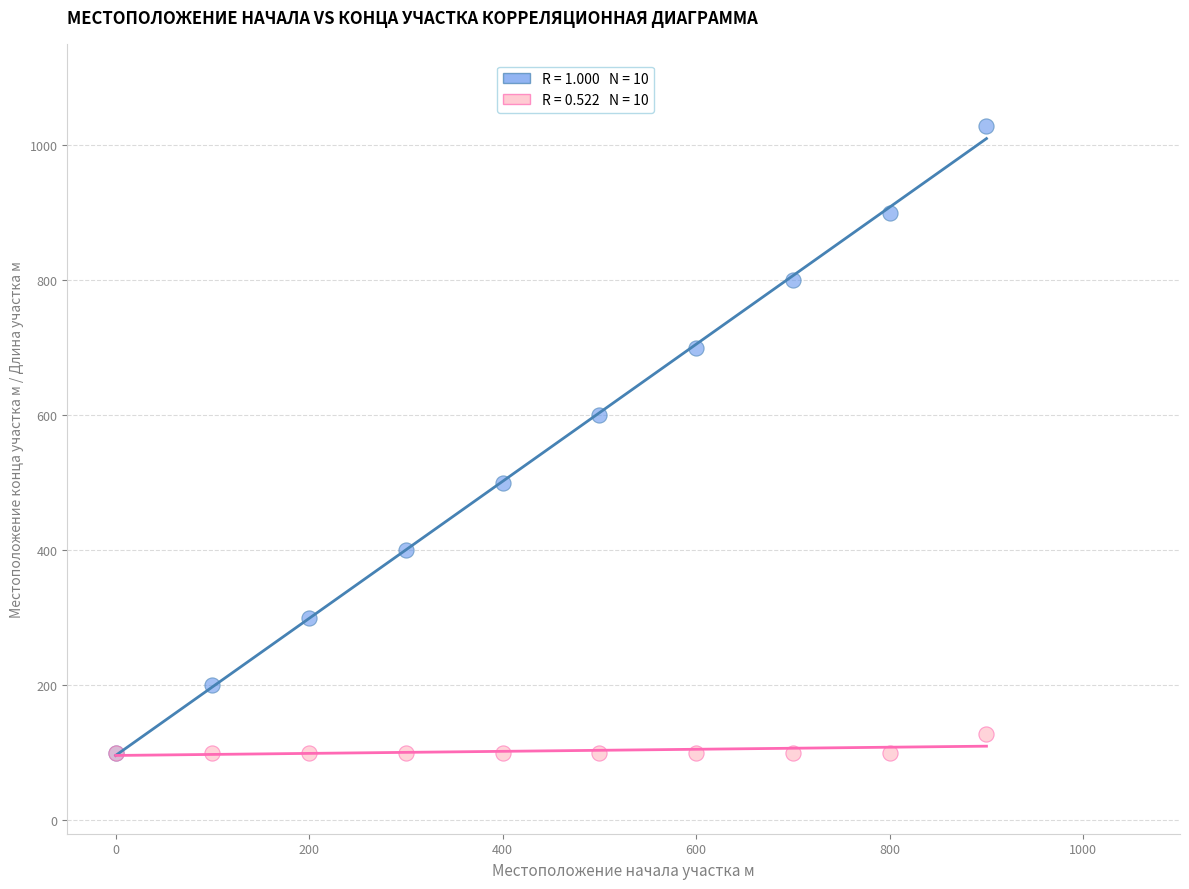

Across all series, what Y value is closest to 564?

600